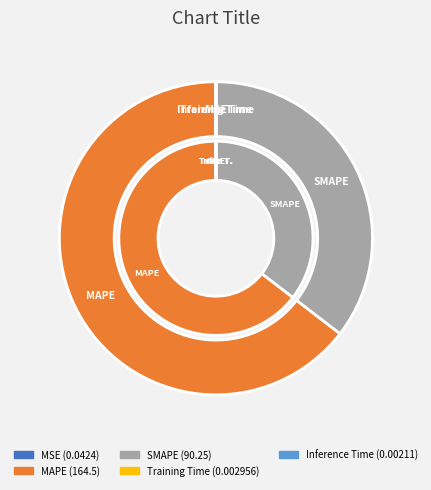

What portion of the pie excludes SMAPE?

64.6%